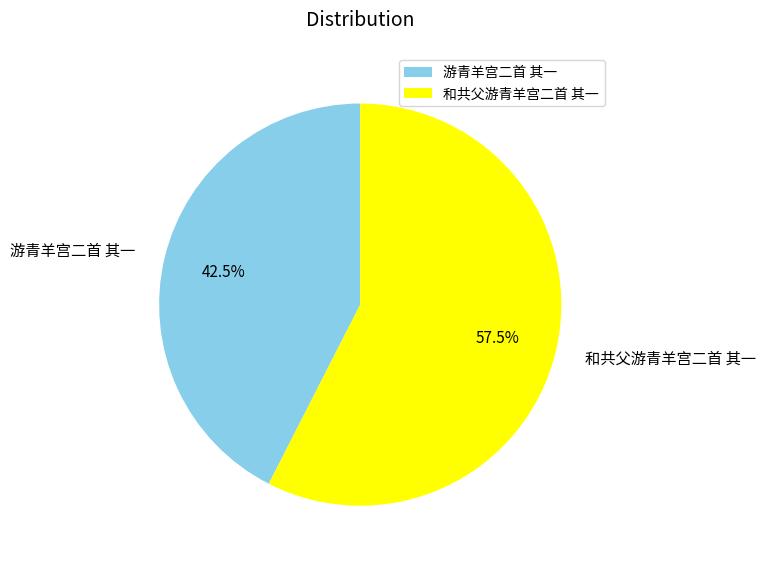

How many slices are in this pie chart?

2